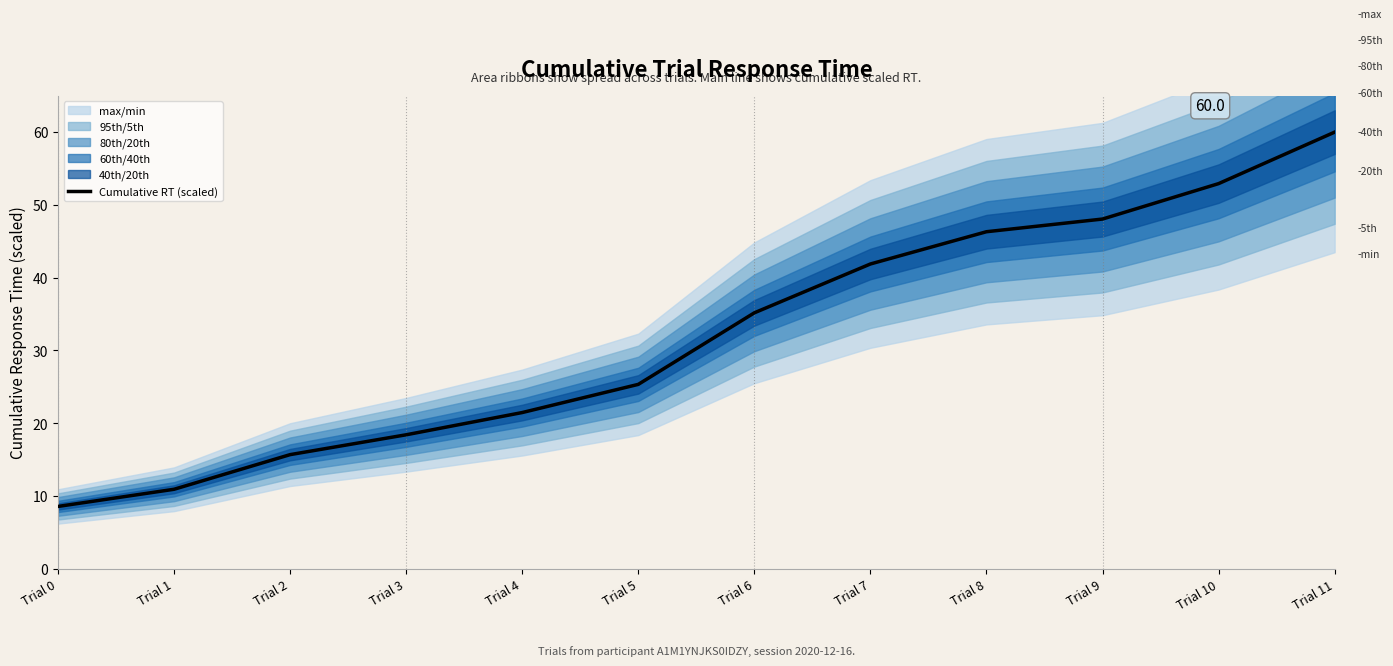

What is the sum of the values at Trial 7 and Trial 1?

52.8